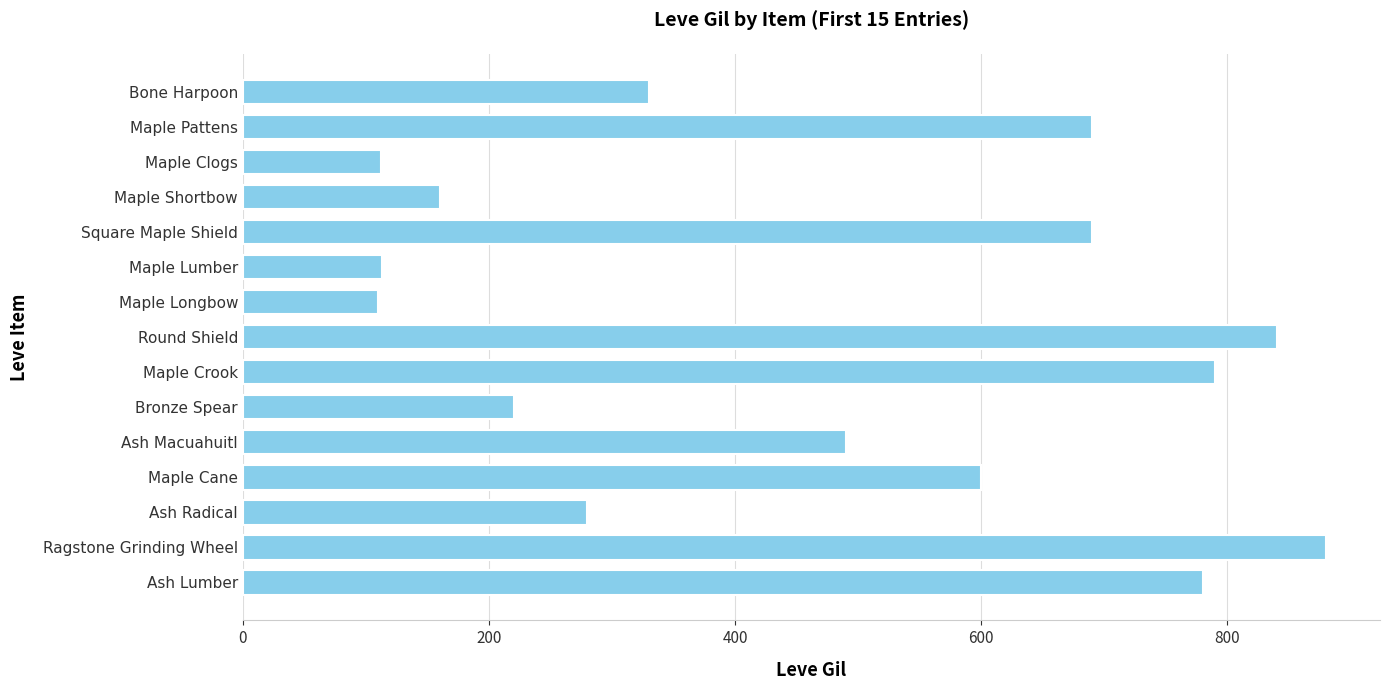

What is the change in value from Bone Harpoon to Maple Crook?

+460